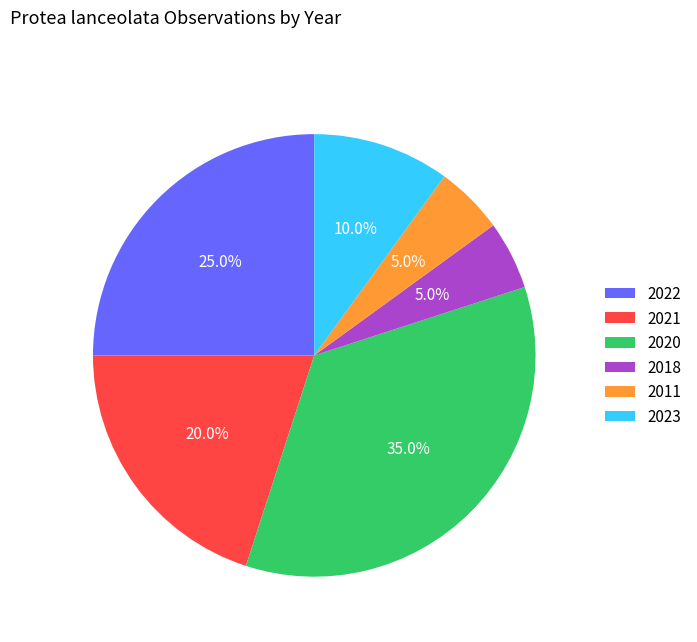

Does 2021 represent more than half of the total?

No